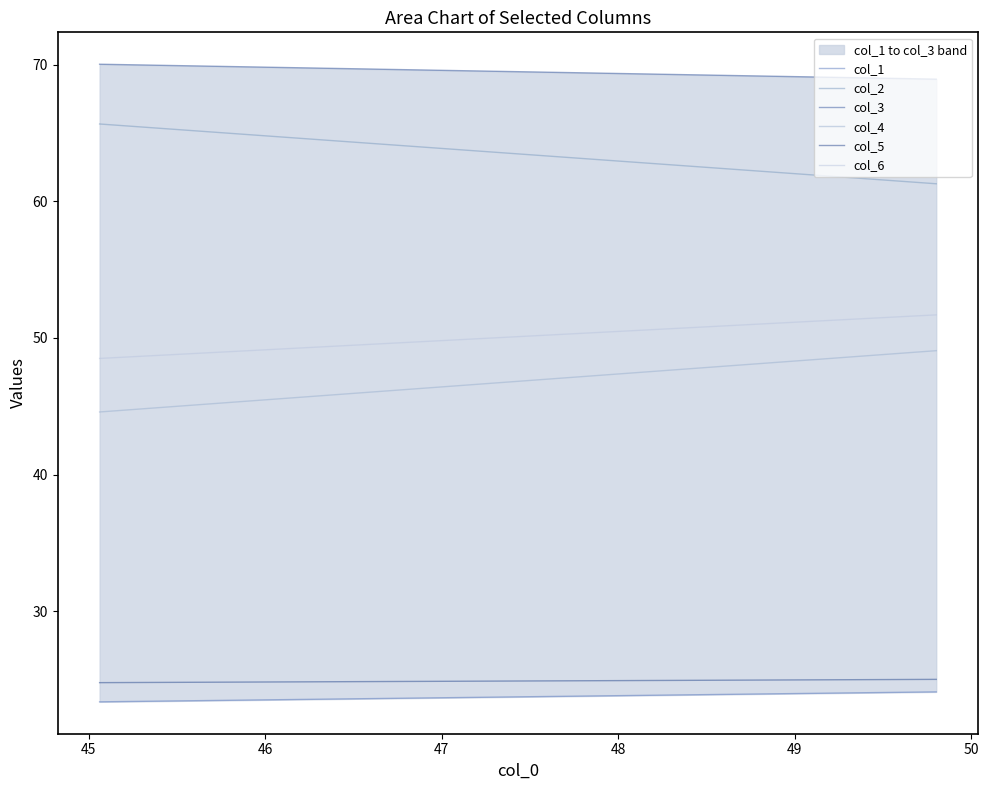

What is the value of the col_6 point at the 2nd from the left?

51.7